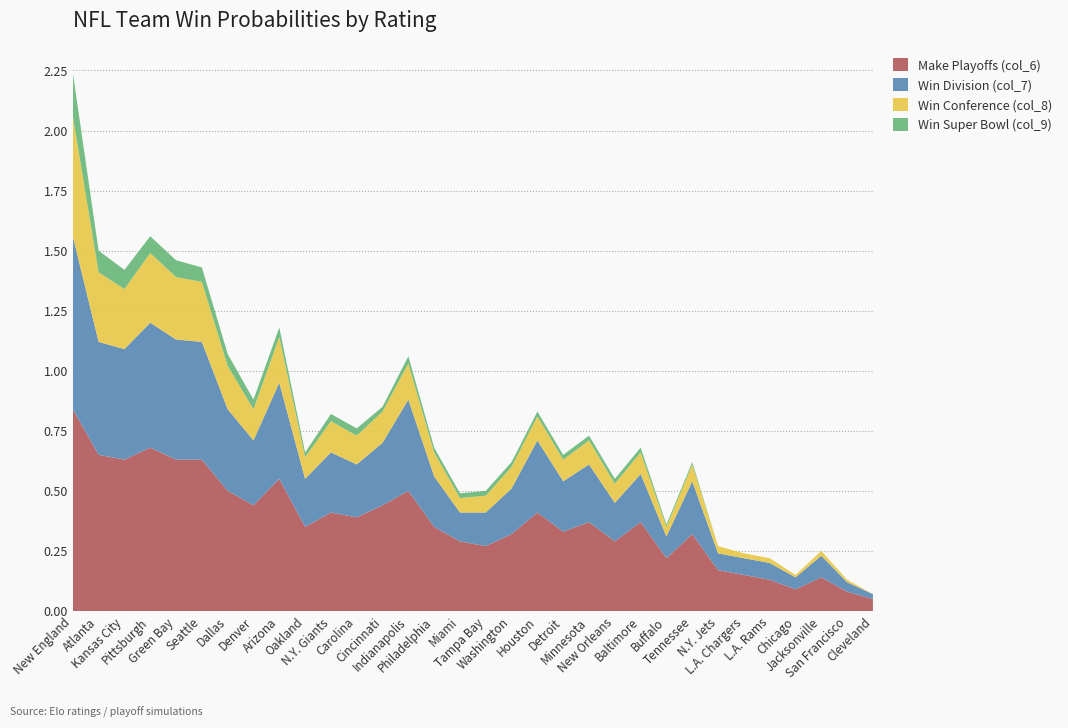

Reading right to left, extract all data points from this chart.

Make Playoffs (col_6): 0.1	0.1	0.1	0.1	0.1	0.1	0.2	0.3	0.2	0.4	0.3	0.4	0.3	0.4	0.3	0.3	0.3	0.3	0.5	0.4	0.4	0.4	0.3	0.6	0.4	0.5	0.6	0.6	0.7	0.6	0.7	0.8
Win Division (col_7): 0.0	0.0	0.1	0.1	0.1	0.1	0.1	0.2	0.1	0.2	0.2	0.2	0.2	0.3	0.2	0.1	0.1	0.2	0.4	0.3	0.2	0.2	0.2	0.4	0.3	0.3	0.5	0.5	0.5	0.5	0.5	0.7
Win Conference (col_8): 0.0	0.0	0.0	0.0	0.0	0.0	0.0	0.1	0.0	0.1	0.1	0.1	0.1	0.1	0.1	0.1	0.1	0.1	0.1	0.1	0.1	0.1	0.1	0.2	0.1	0.2	0.2	0.3	0.3	0.2	0.3	0.5
Win Super Bowl (col_9): 0.0	0.0	0.0	0.0	0.0	0.0	0.0	0.0	0.0	0.0	0.0	0.0	0.0	0.0	0.0	0.0	0.0	0.0	0.0	0.0	0.0	0.0	0.0	0.0	0.0	0.1	0.1	0.1	0.1	0.1	0.1	0.2